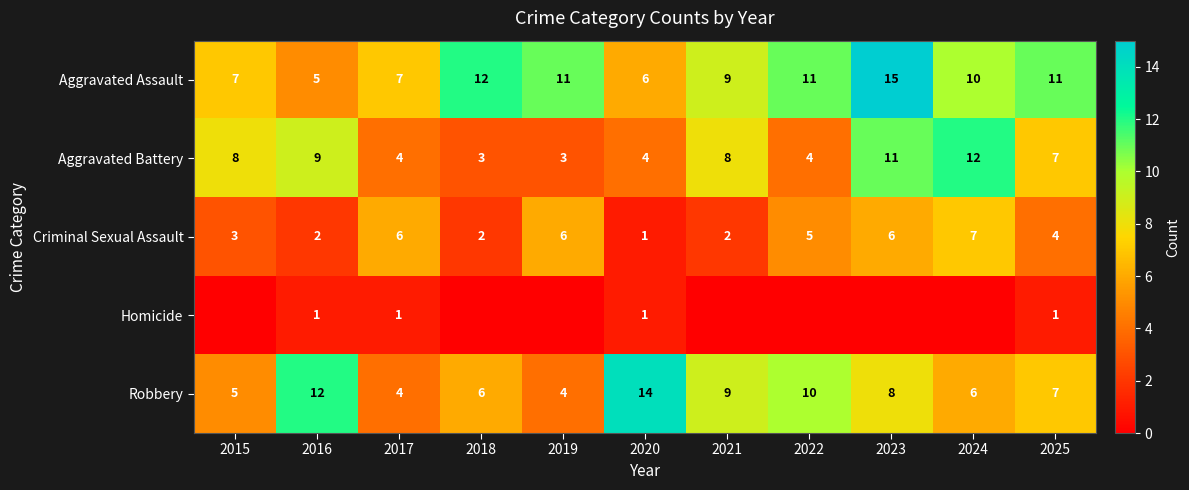

How many Aggravated Assault values are between 7 and 11?

7